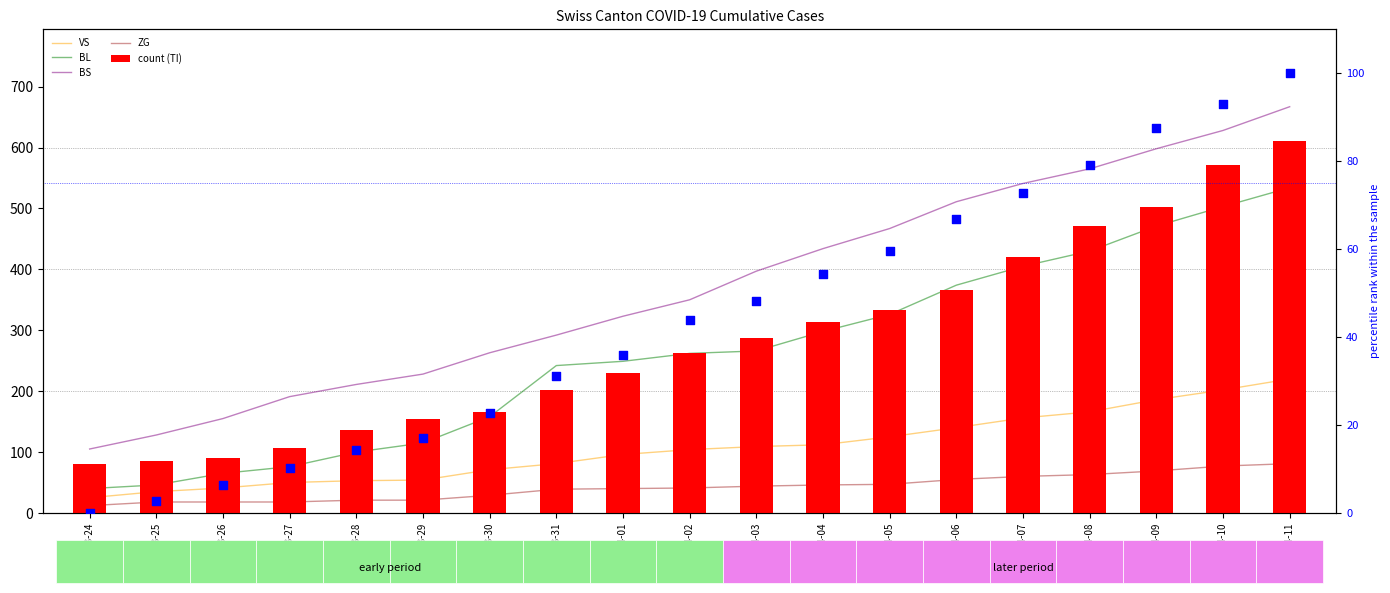

At how many categories does at least one series exceed 289?

12